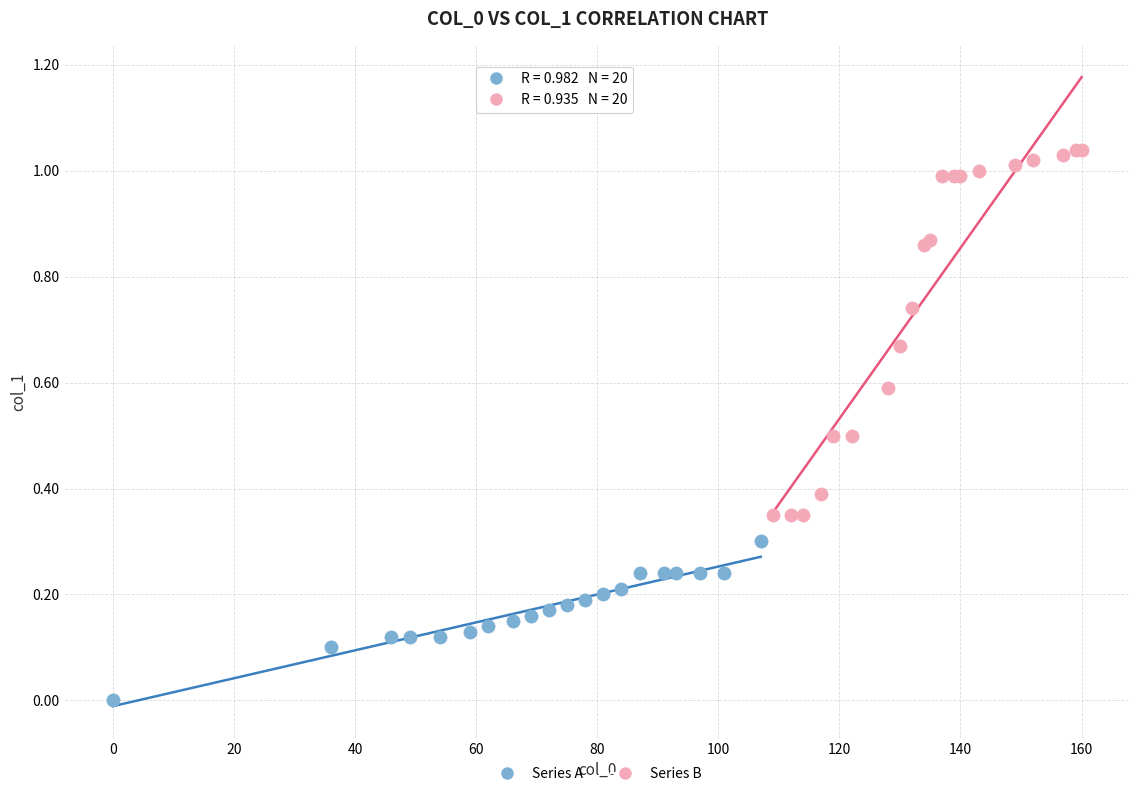

Which series reaches the maximum Y coordinate?

Series B